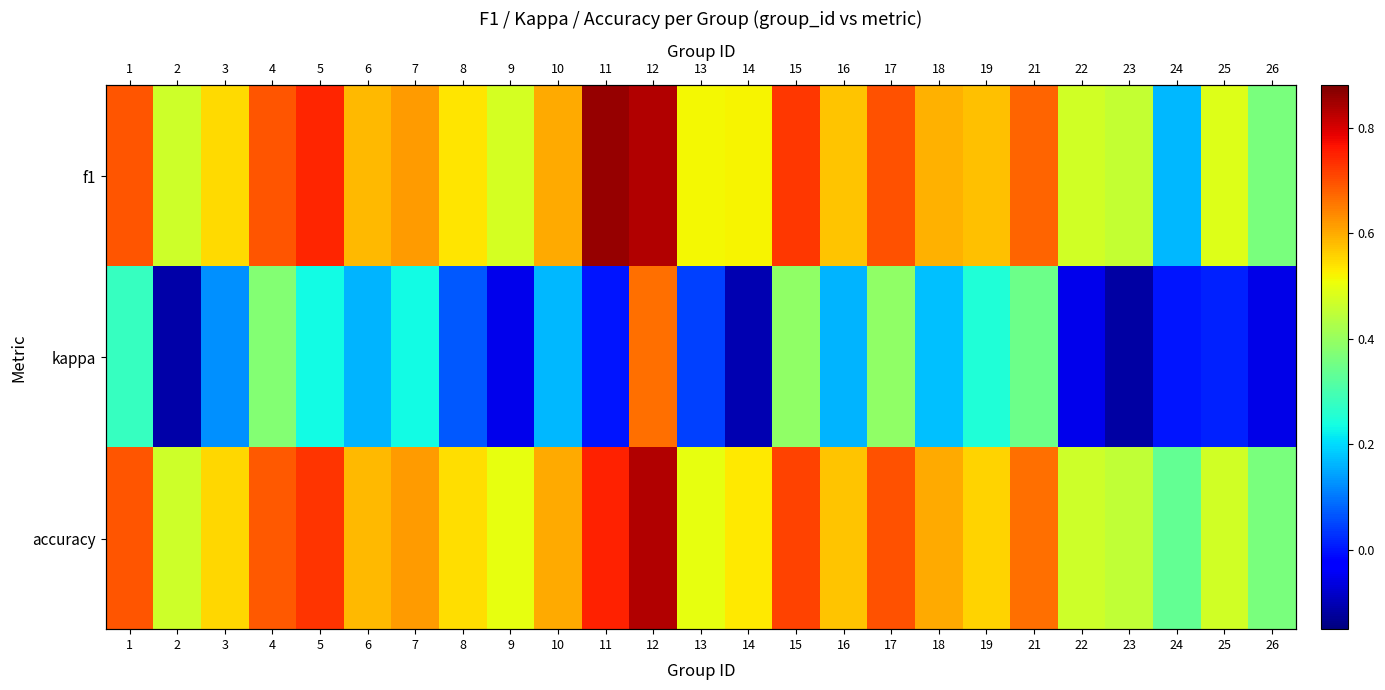

What is the sum of the accuracy values at 2 and 21?

1.1